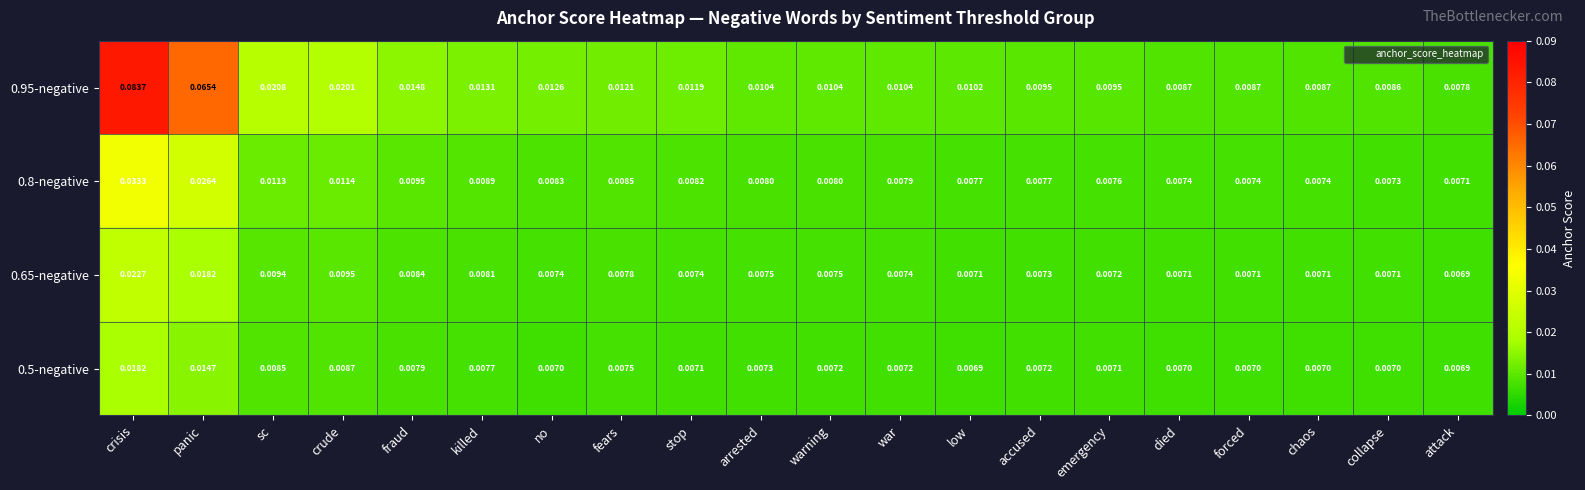

Is the value of 0.95-negative at emergency greater than the value of 0.5-negative at low?

Yes